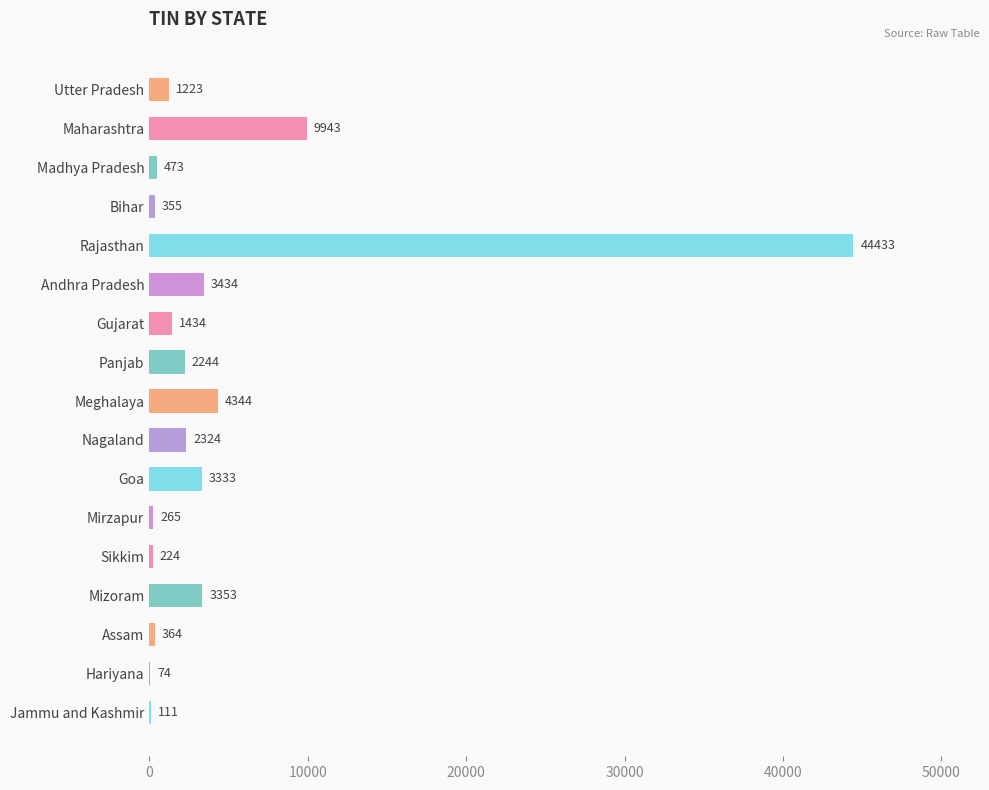

Reading top to bottom, extract all data points from this chart.

Utter Pradesh=1223	Maharashtra=9943	Madhya Pradesh=473	Bihar=355	Rajasthan=44433	Andhra Pradesh=3434	Gujarat=1434	Panjab=2244	Meghalaya=4344	Nagaland=2324	Goa=3333	Mirzapur=265	Sikkim=224	Mizoram=3353	Assam=364	Hariyana=74	Jammu and Kashmir=111